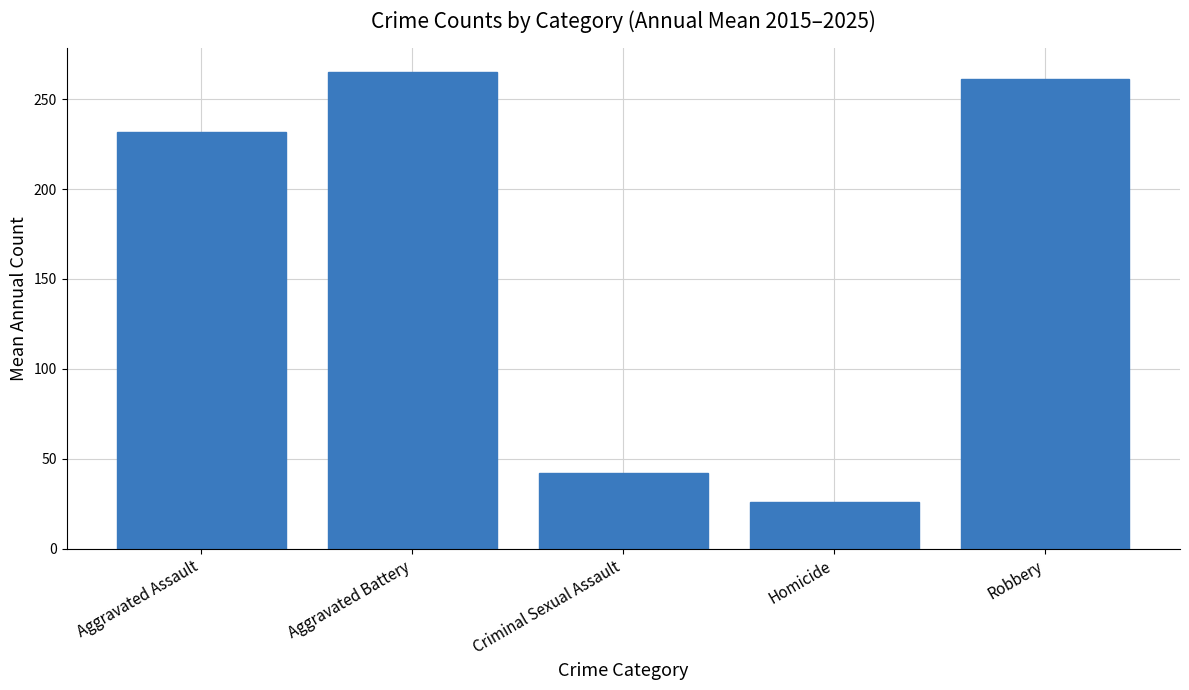

Rank the categories by value from lowest to highest.

Homicide, Criminal Sexual Assault, Aggravated Assault, Robbery, Aggravated Battery